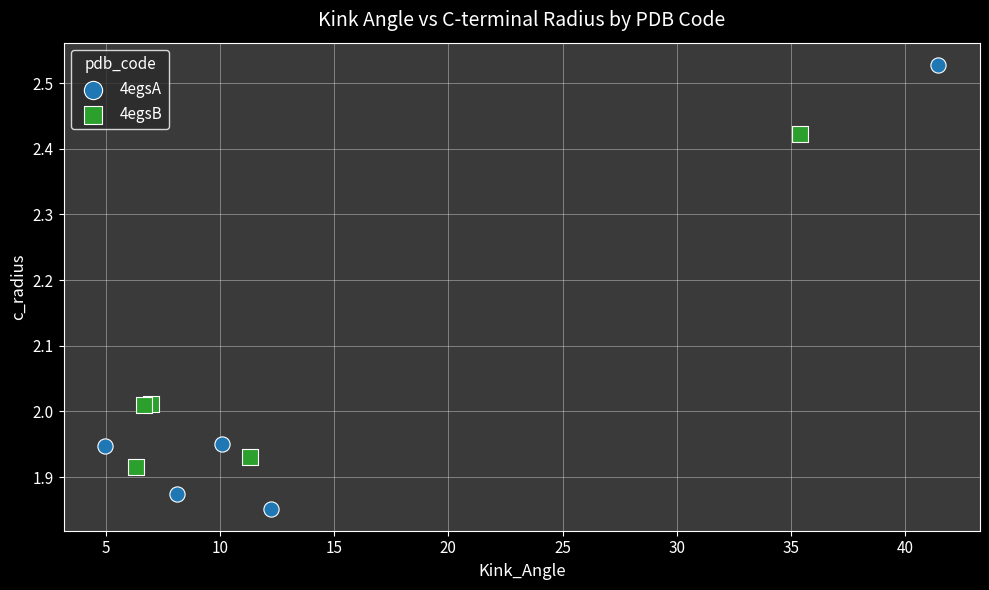

Which series reaches the minimum Y coordinate?

4egsA